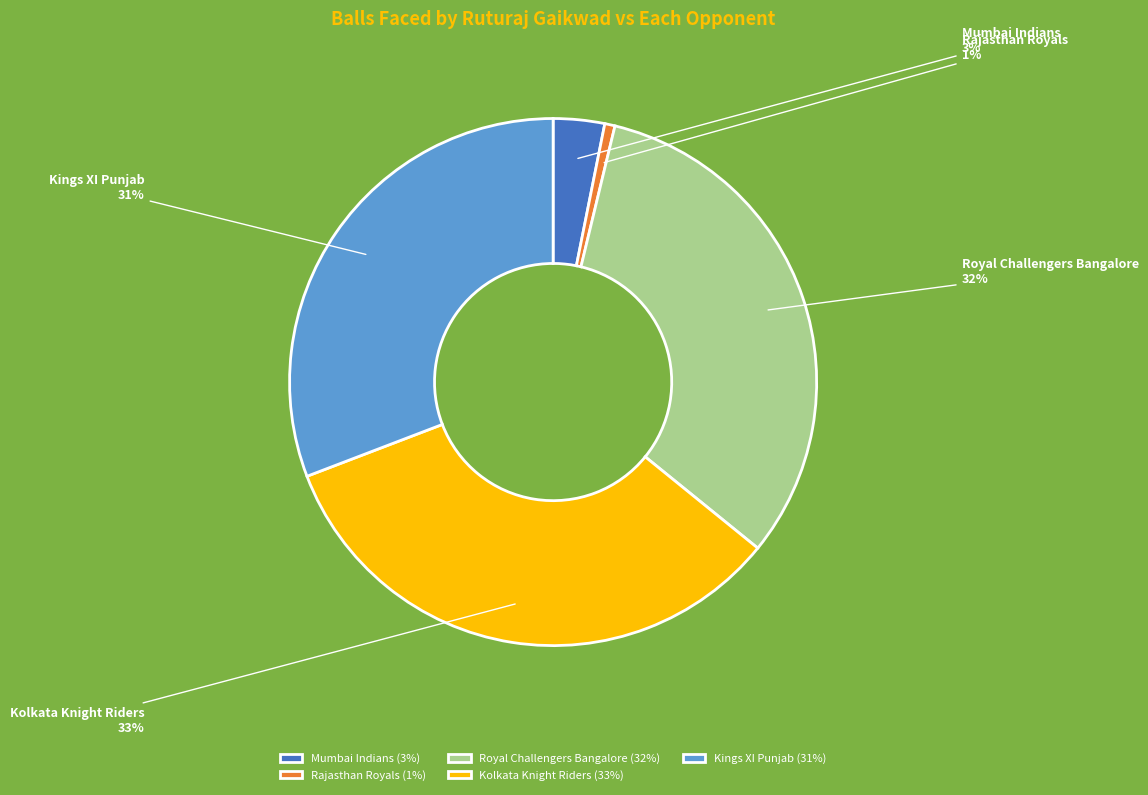

Which slice is the smallest?

Rajasthan Royals